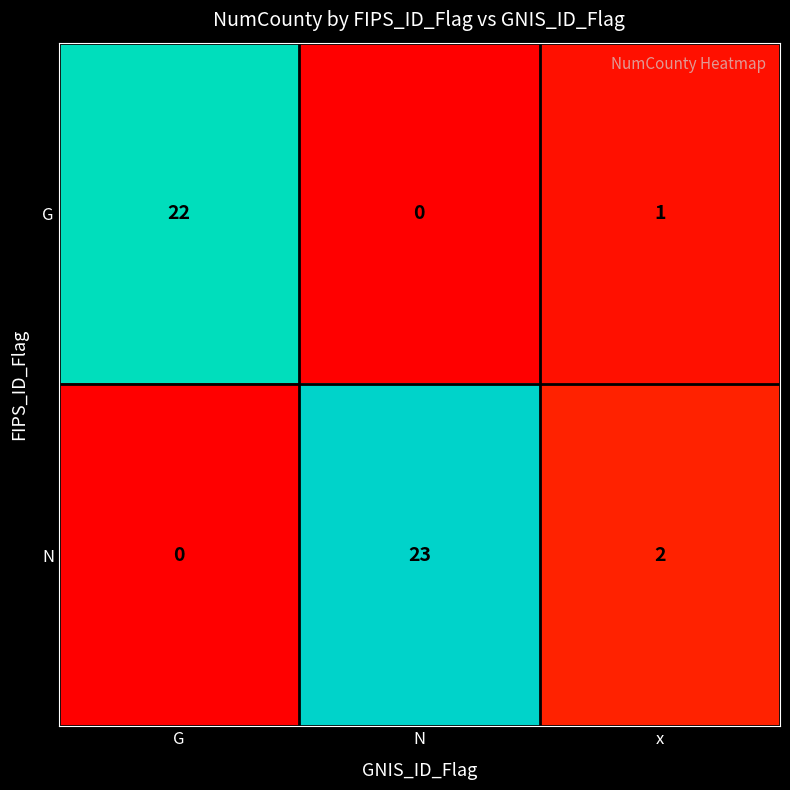

How many data points does each series have?

3